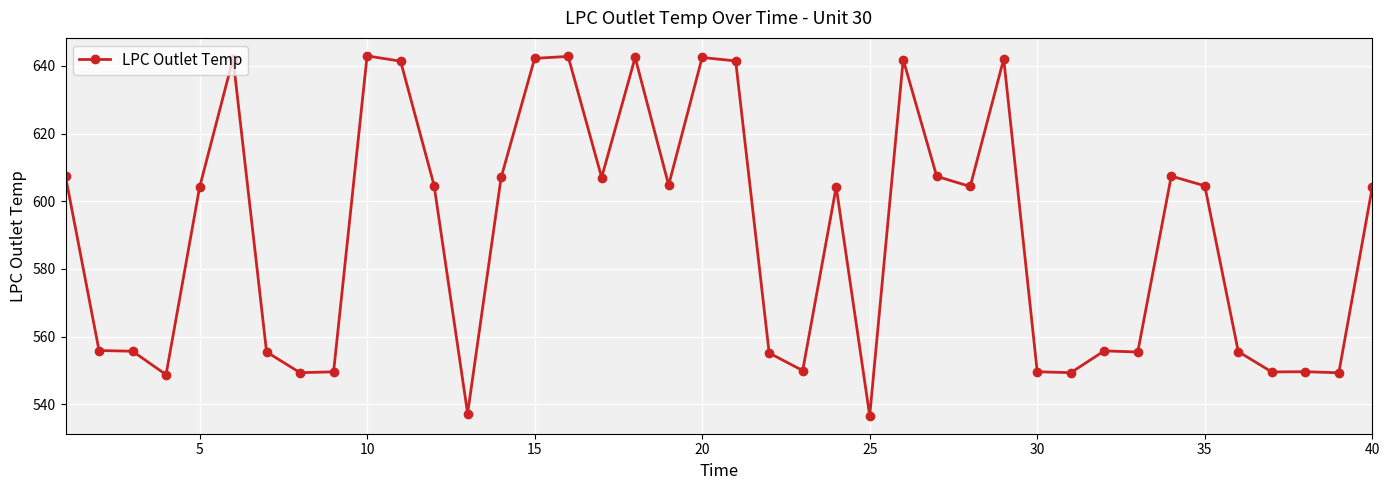

What is the average value?

589.9